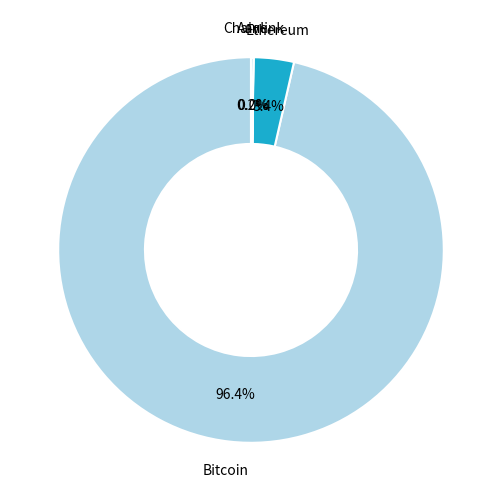

What is the majority slice?

Bitcoin